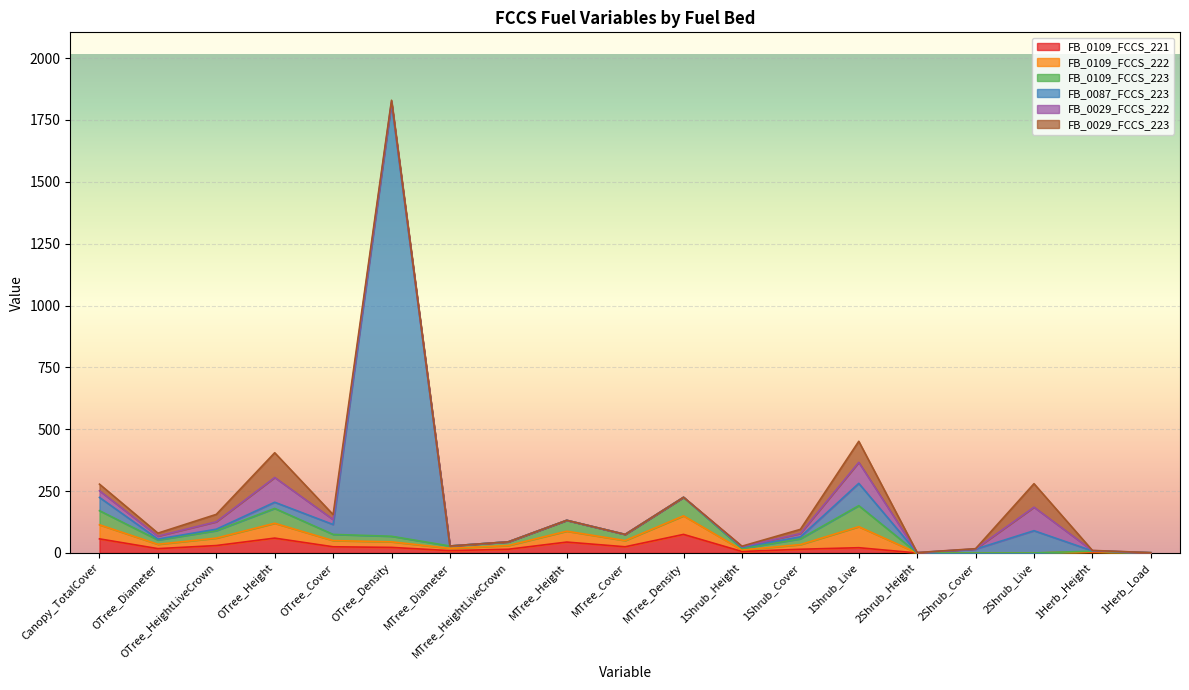

At which category is the sum across all series the highest?

OTree_Density